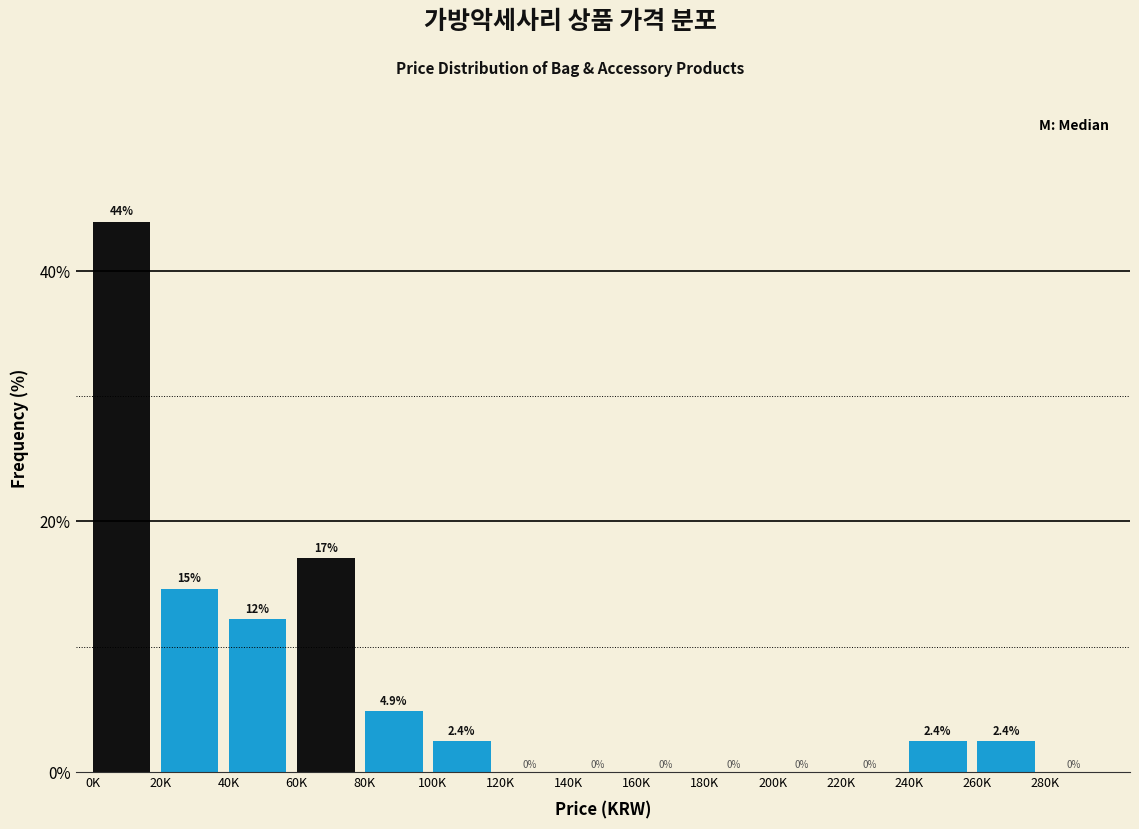

Reading left to right, list all the values displayed in this chart.

0K=43.9	20K=14.6	40K=12.2	60K=17.1	80K=4.9	100K=2.4	120K=0.0	140K=0.0	160K=0.0	180K=0.0	200K=0.0	220K=0.0	240K=2.4	260K=2.4	280K=0.0